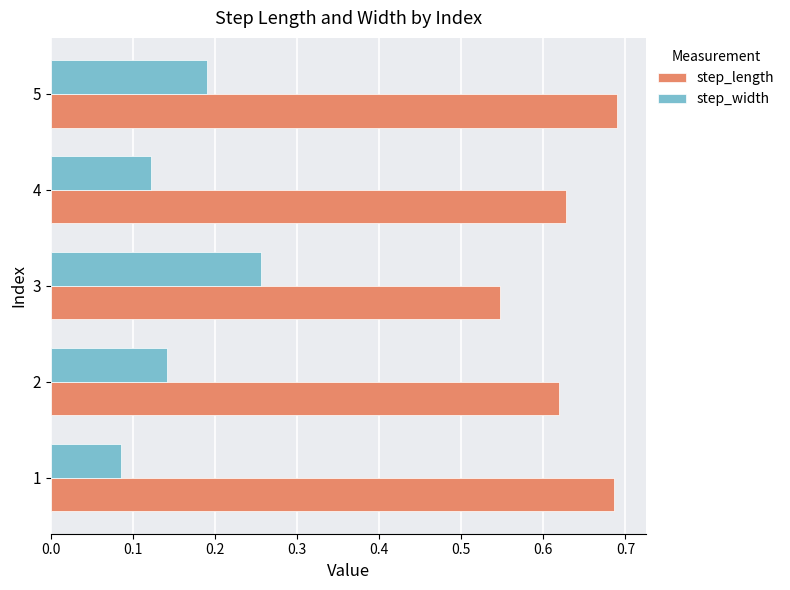

Which series has the largest range (max minus min)?

step_width